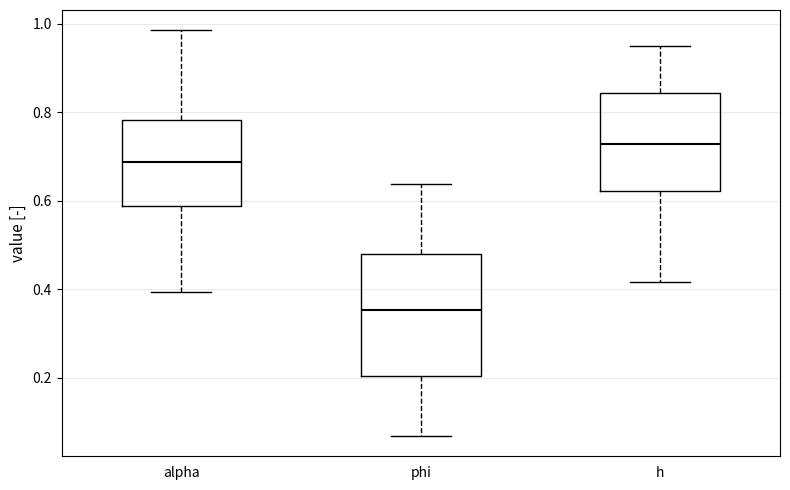

Reading left to right, read every box against the y-axis: the position of its median line, the range the box covers, and the ends of its whiskers. The values are not printed on the chart, so give them approximately, as read against the axis.

alpha: median 0.68, box 0.58 to 0.78, whiskers 0.40 to 0.98
phi: median 0.36, box 0.20 to 0.48, whiskers 0.06 to 0.64
h: median 0.72, box 0.62 to 0.84, whiskers 0.42 to 0.94